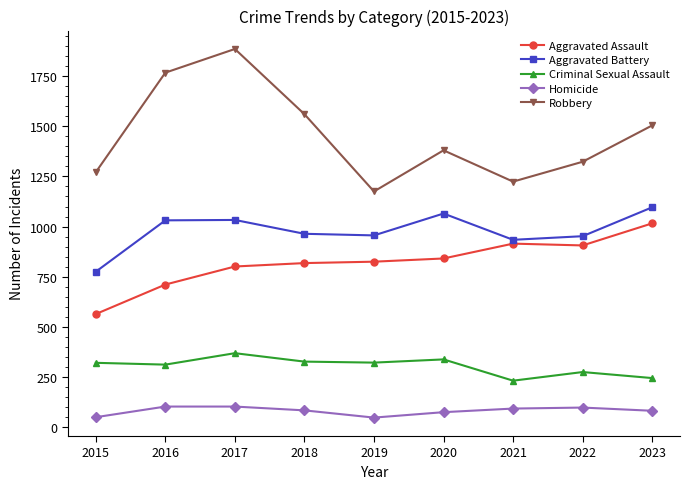

What is the maximum value for Robbery?

1885